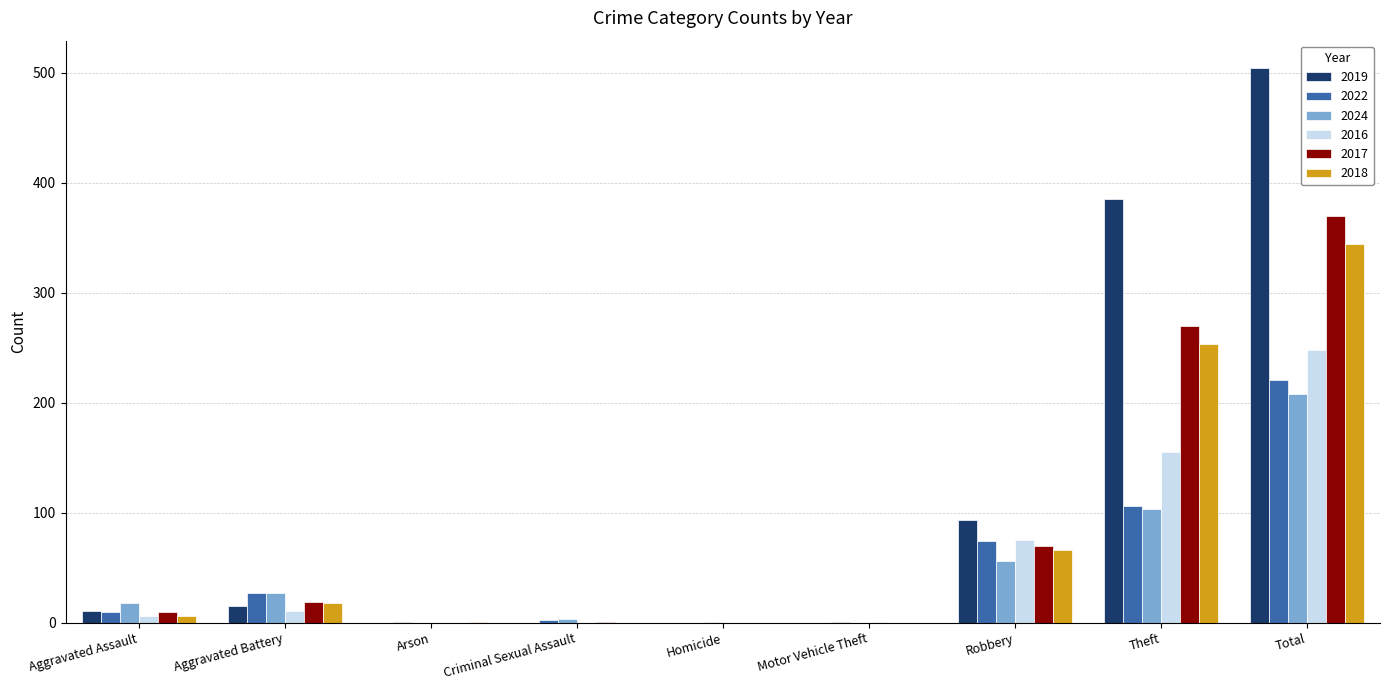

What are all the series names shown in the legend?

2019, 2022, 2024, 2016, 2017, 2018